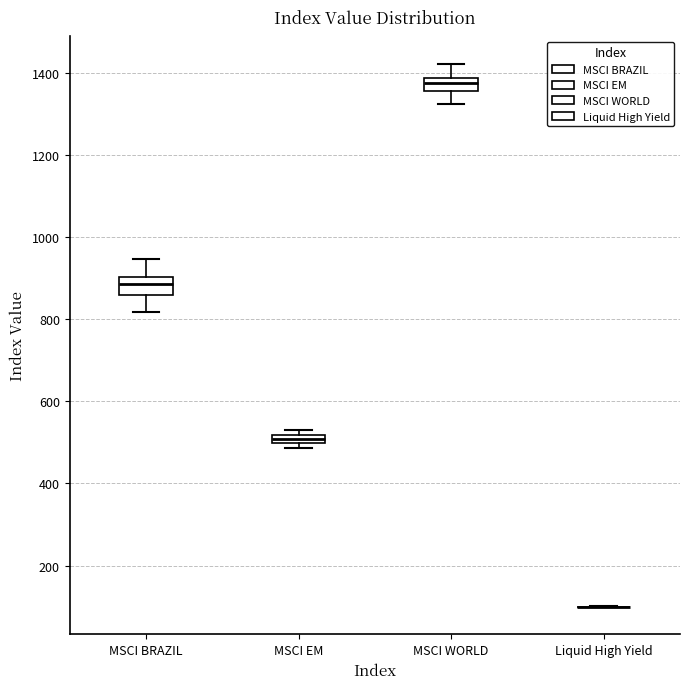

Where is the upper edge of the box for MSCI WORLD on the y-axis? The values are not printed on the chart, so give them approximately, as read against the axis.

1380